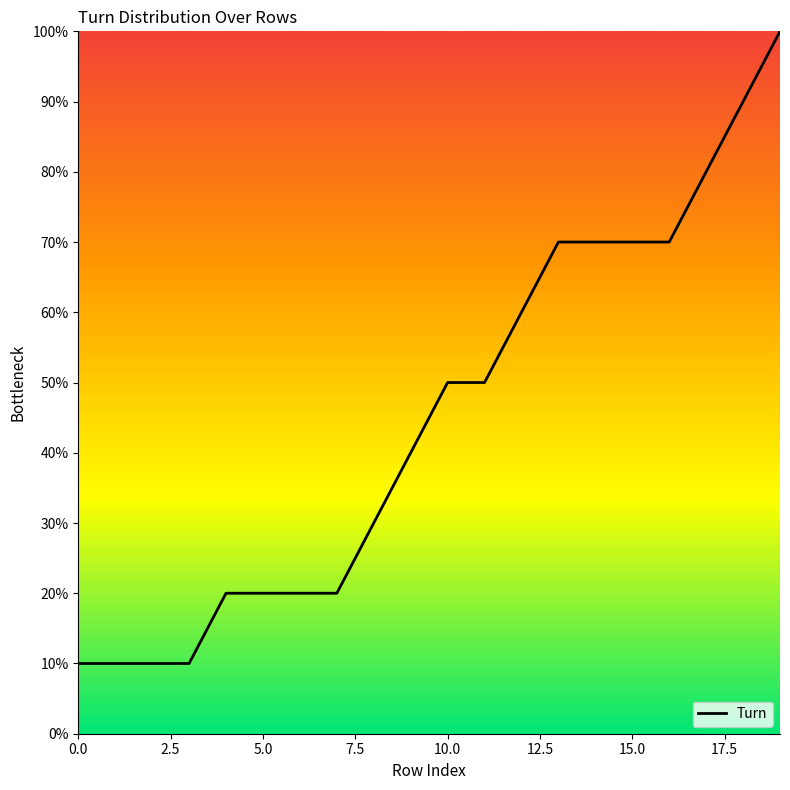

What is the minimum value shown in the chart?

10